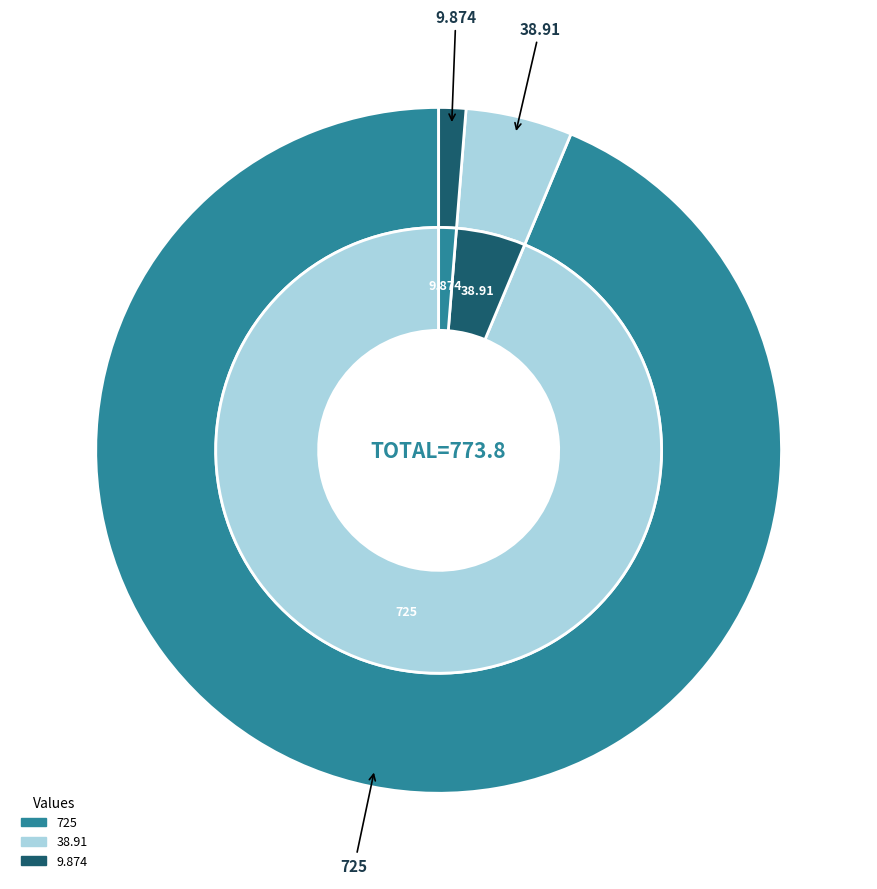

Is 725 the majority of the pie?

Yes